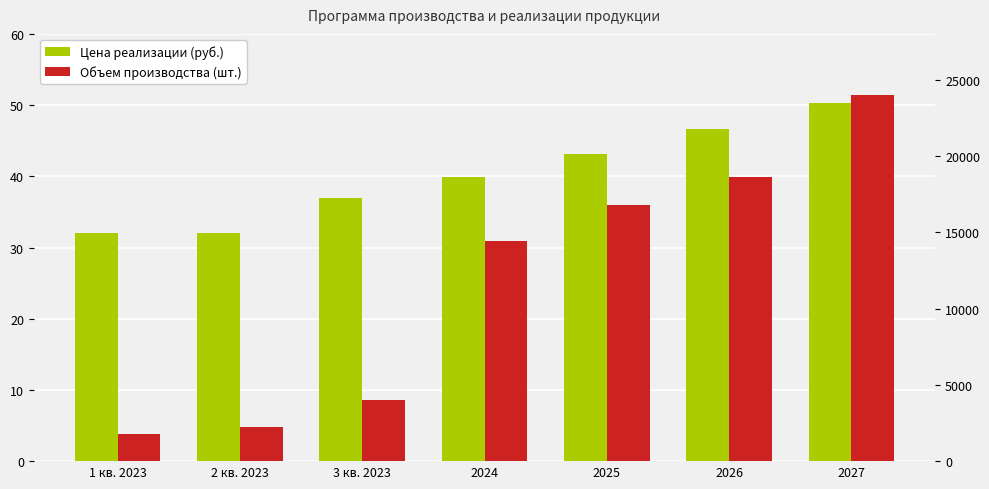

What is the minimum value shown in the chart?

32.0